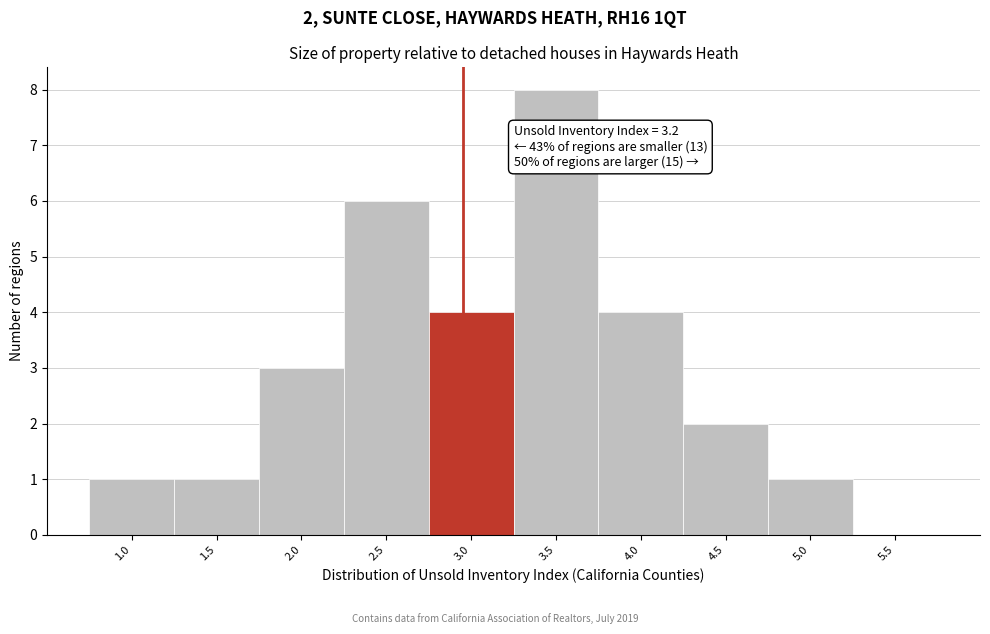

Reading left to right, extract all data points from this chart.

1.0=1	1.5=1	2.0=3	2.5=6	3.0=4	3.5=8	4.0=4	4.5=2	5.0=1	5.5=0